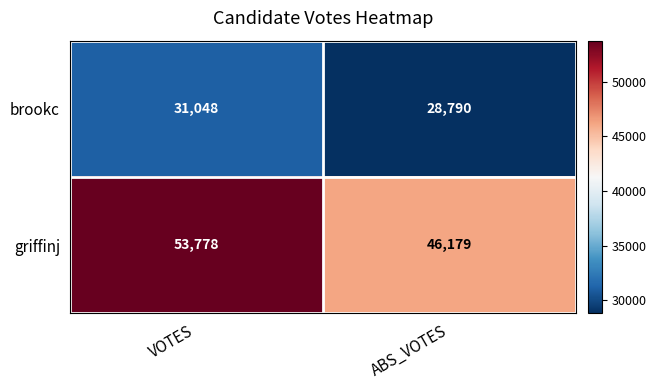

Reading left to right, what are all the values shown in this chart?

brookc: VOTES=31048	ABS_VOTES=28790
griffinj: VOTES=53778	ABS_VOTES=46179